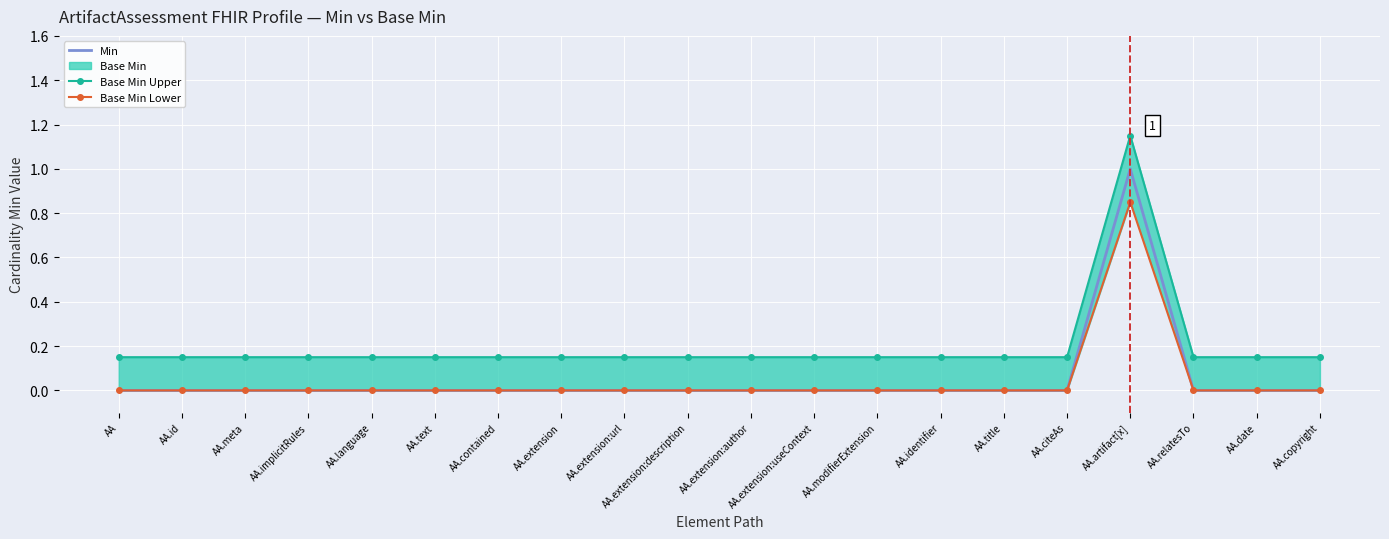

Is it true that Min equals -1 at AA.date?

False